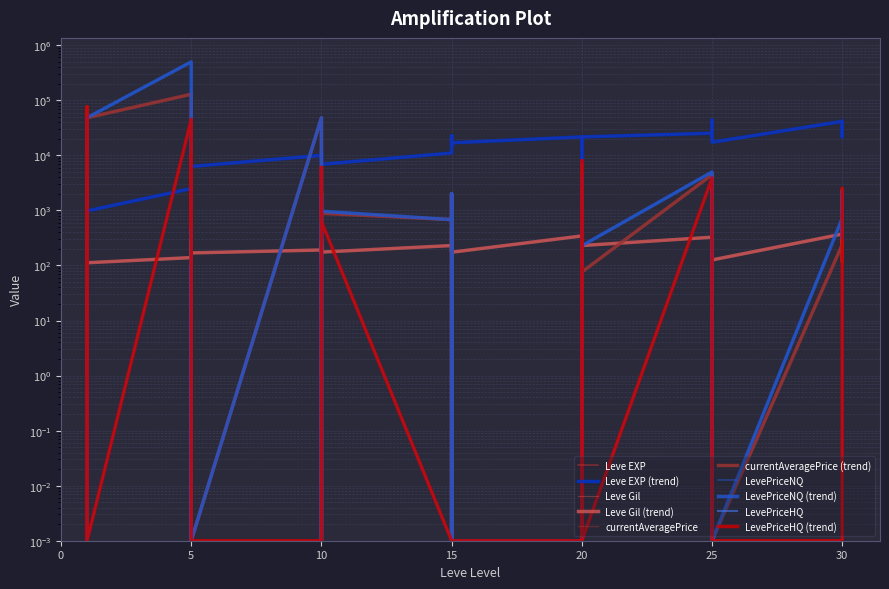

True or false: currentAveragePrice has more than 2 points higher than both neighbors.

True